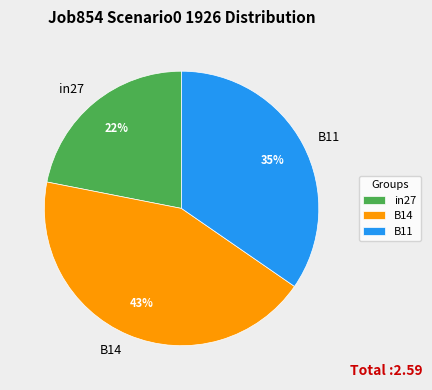

What is the largest slice in the pie chart?

B14